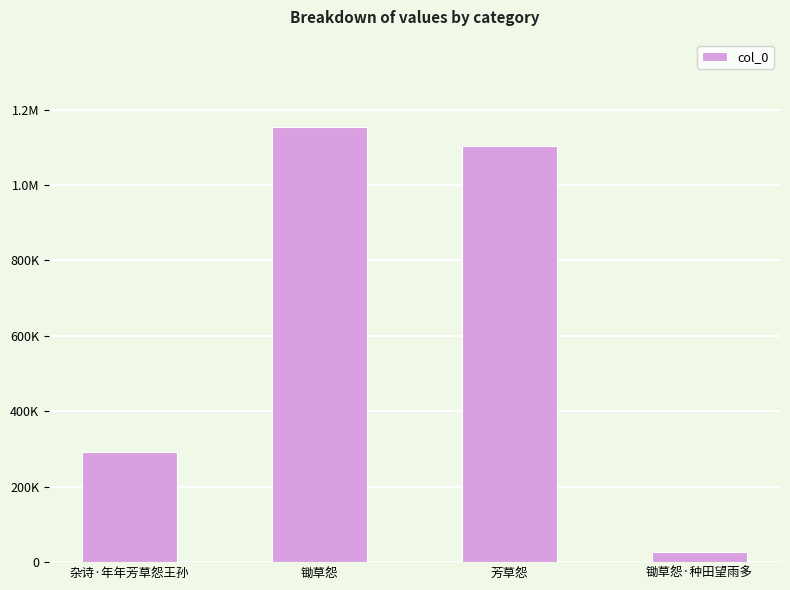

Count the number of categories in the chart.

4